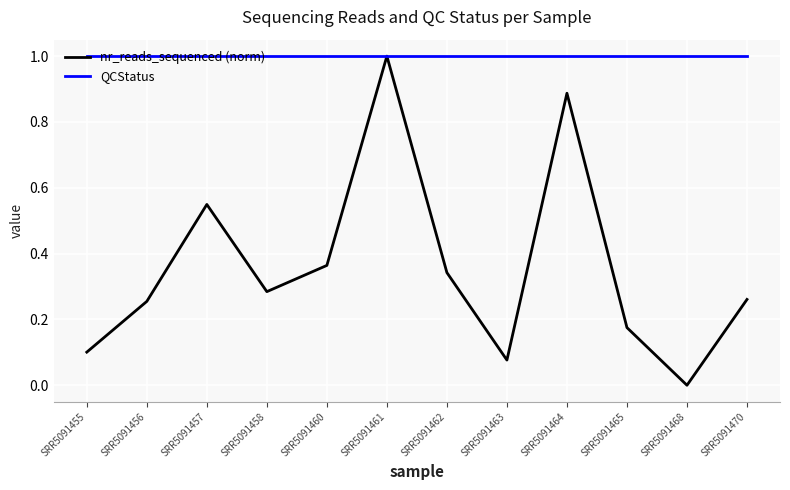

Which series has the widest spread of values?

nr_reads_sequenced (norm)